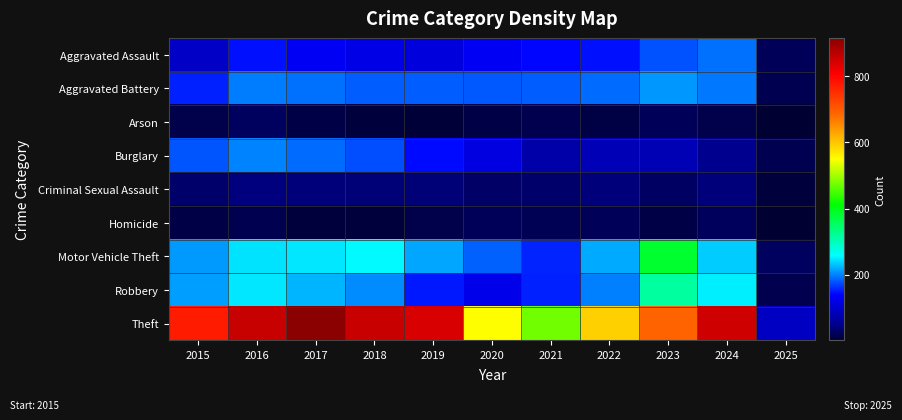

Reading left to right, list all the values displayed in this chart.

Aggravated Assault: 2015=95	2016=146	2017=131	2018=119	2019=113	2020=131	2021=142	2022=146	2023=177	2024=191	2025=22
Aggravated Battery: 2015=154	2016=196	2017=191	2018=183	2019=182	2020=180	2021=182	2022=190	2023=209	2024=195	2025=18
Arson: 2015=15	2016=25	2017=12	2018=8	2019=6	2020=12	2021=17	2022=11	2023=21	2024=14	2025=1
Burglary: 2015=178	2016=201	2017=189	2018=176	2019=143	2020=115	2021=71	2022=82	2023=81	2024=51	2025=18
Criminal Sexual Assault: 2015=31	2016=42	2017=39	2018=38	2019=37	2020=28	2021=31	2022=40	2023=27	2024=40	2025=8
Homicide: 2015=13	2016=18	2017=8	2018=8	2019=14	2020=22	2021=20	2022=21	2023=12	2024=24	2025=1
Motor Vehicle Theft: 2015=211	2016=245	2017=247	2018=256	2019=216	2020=184	2021=156	2022=219	2023=384	2024=235	2025=26
Robbery: 2015=212	2016=247	2017=224	2018=204	2019=150	2020=124	2021=153	2022=198	2023=316	2024=251	2025=16
Theft: 2015=774	2016=858	2017=916	2018=856	2019=841	2020=550	2021=474	2022=592	2023=690	2024=851	2025=92